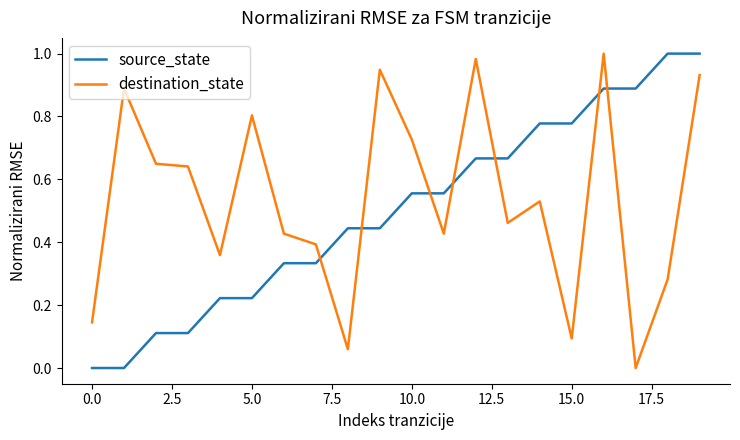

How many times do source_state and destination_state cross each other?

7